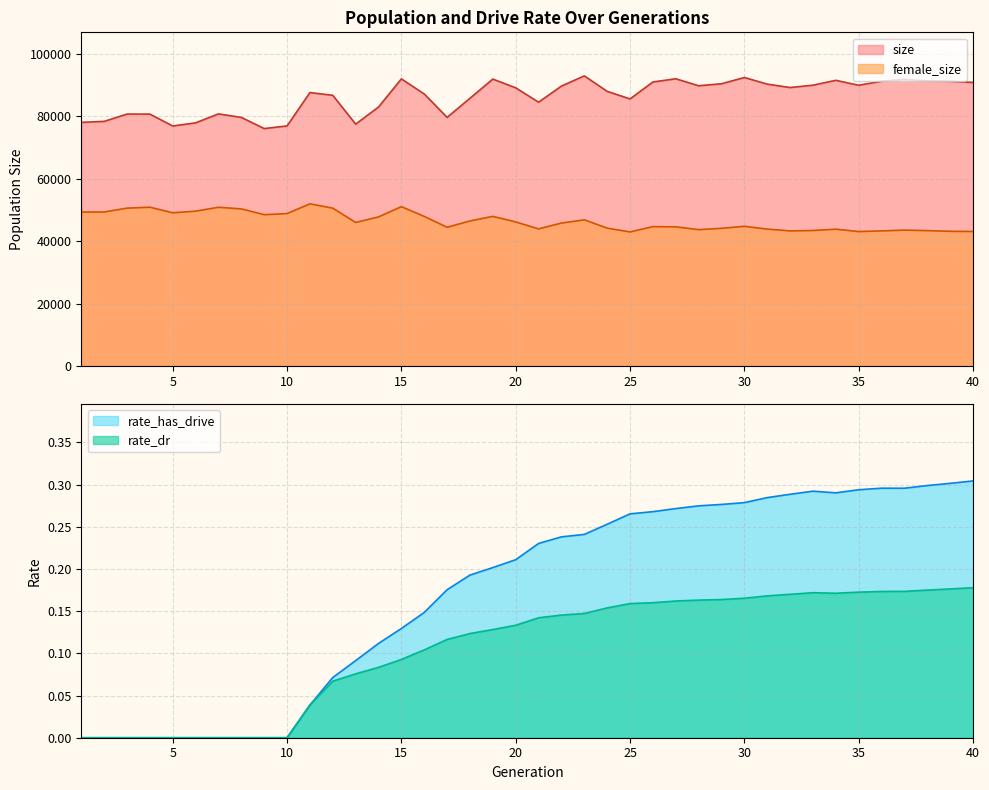

Which series has the largest total across all categories?

size